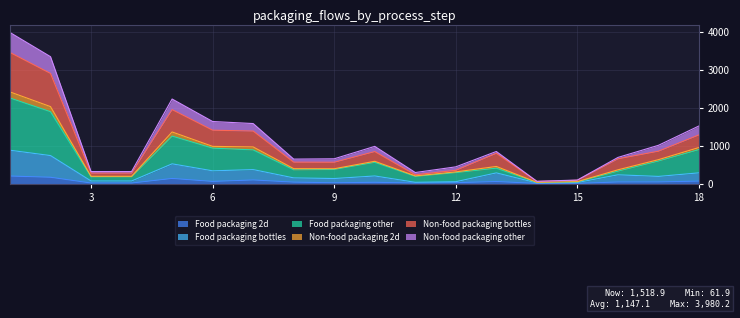

How many series are shown in this chart?

6